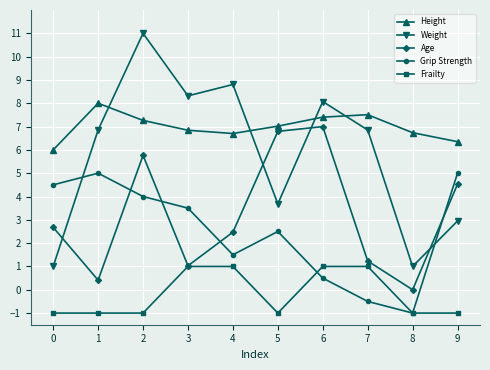

What is the sum of the Grip Strength values at 9 and 8?

4.0